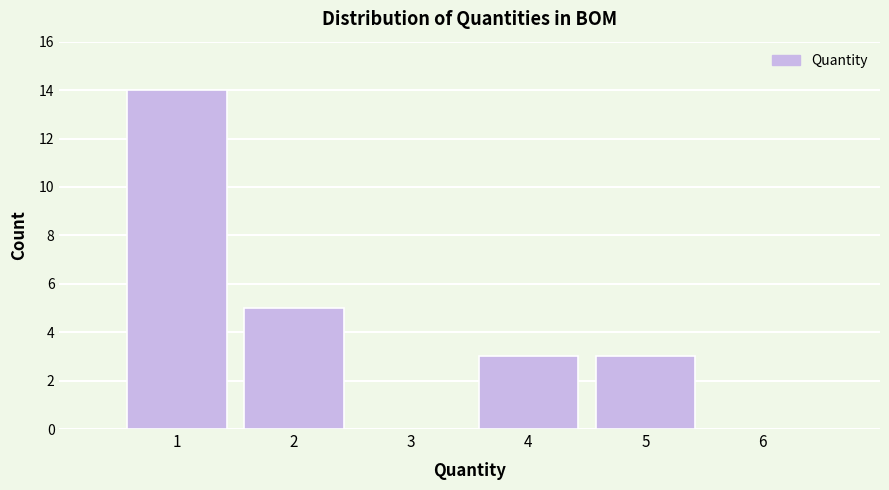

Reading left to right, transcribe this chart: for each bar, give the range it covers on the x-axis and its height. The values are not printed on the chart, so give them approximately, as read against the axis.

0.5 to 1.5: 14
1.5 to 2.5: 5
2.5 to 3.5: 0
3.5 to 4.5: 3
4.5 to 5.5: 3
5.5 to 6.5: 0